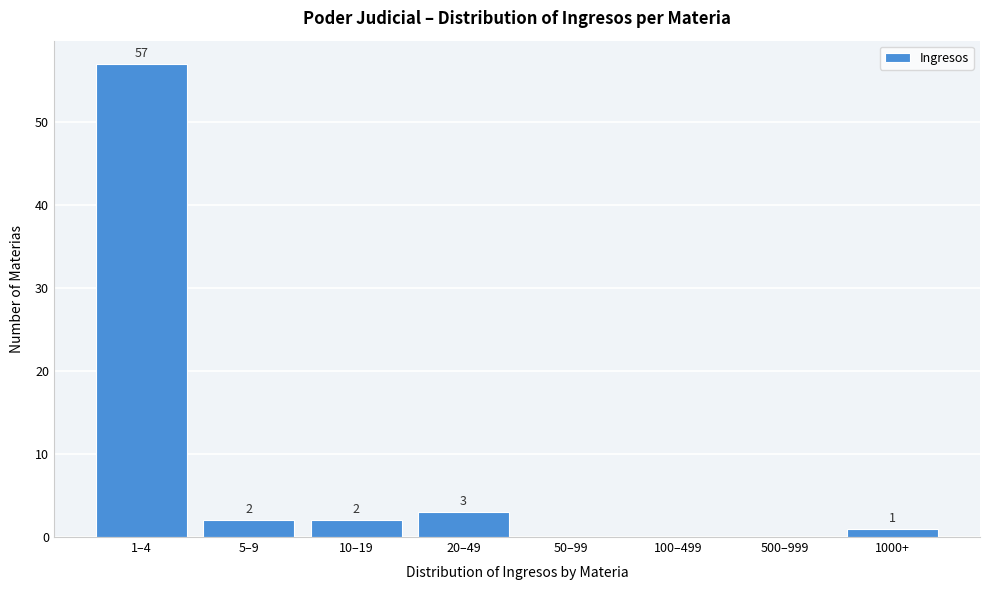

Reading left to right, list all the values displayed in this chart.

1–4=57	5–9=2	10–19=2	20–49=3	50–99=0	100–499=0	500–999=0	1000+=1